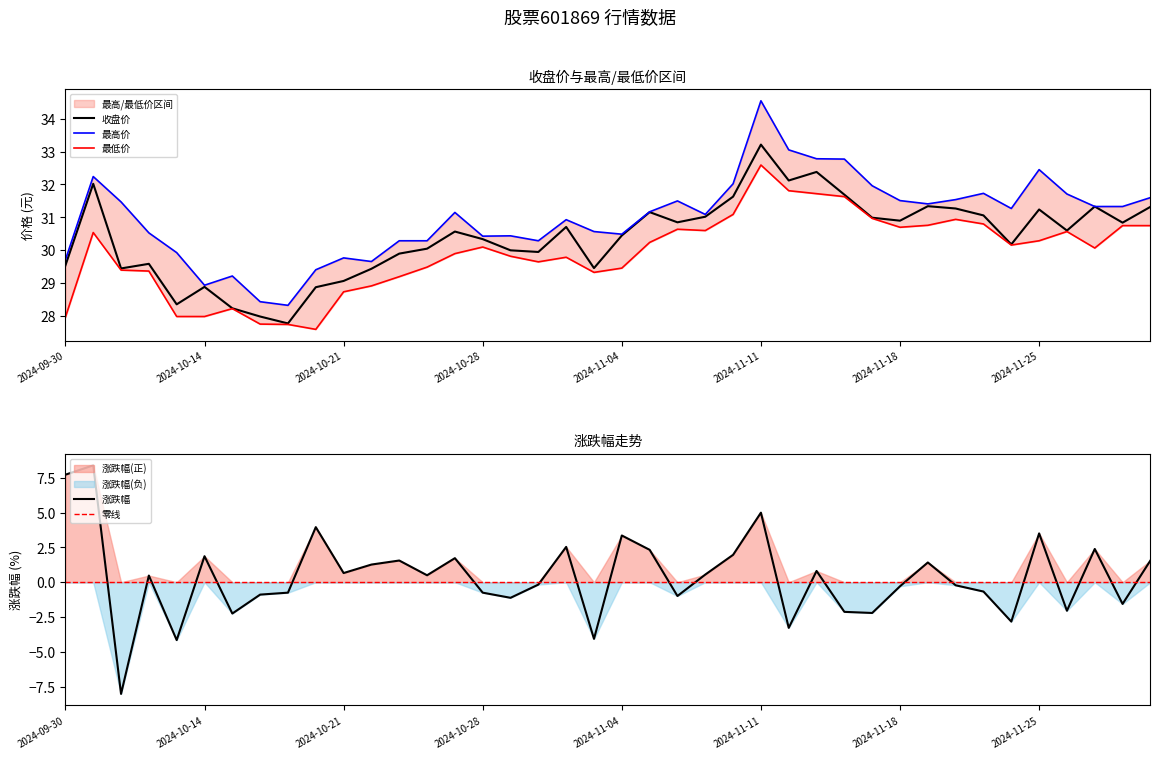

Reading right to left, transcribe all the data shown in this chart.

收盘: 31.3	30.8	31.3	30.6	31.2	30.2	31.1	31.3	31.3	30.9	31.0	31.7	32.4	32.1	33.2	31.6	31.0	30.9	31.2	30.4	29.5	30.7	29.9	30.0	30.3	30.6	30.1	29.9	29.4	29.1	28.9	27.8	28.0	28.2	28.9	28.4	29.6	29.4	32.0	29.5
最高: 31.6	31.3	31.3	31.7	32.5	31.3	31.7	31.5	31.4	31.5	32.0	32.8	32.8	33.0	34.5	32.0	31.1	31.5	31.2	30.5	30.6	30.9	30.3	30.4	30.4	31.1	30.3	30.3	29.7	29.8	29.4	28.3	28.4	29.2	28.9	29.9	30.5	31.5	32.2	29.7
最低: 30.8	30.8	30.1	30.6	30.3	30.2	30.8	30.9	30.8	30.7	31.0	31.6	31.7	31.8	32.6	31.1	30.6	30.6	30.2	29.5	29.3	29.8	29.6	29.8	30.1	29.9	29.5	29.2	28.9	28.7	27.6	27.8	27.8	28.2	28.0	28.0	29.4	29.4	30.5	28.0
涨跌幅: 1.6	-1.6	2.4	-2.0	3.5	-2.8	-0.7	-0.2	1.4	-0.3	-2.2	-2.1	0.8	-3.3	5.0	2.0	0.6	-1.0	2.3	3.4	-4.1	2.5	-0.2	-1.1	-0.8	1.7	0.5	1.6	1.3	0.7	4.0	-0.8	-0.9	-2.2	1.9	-4.2	0.5	-8.0	8.4	7.7